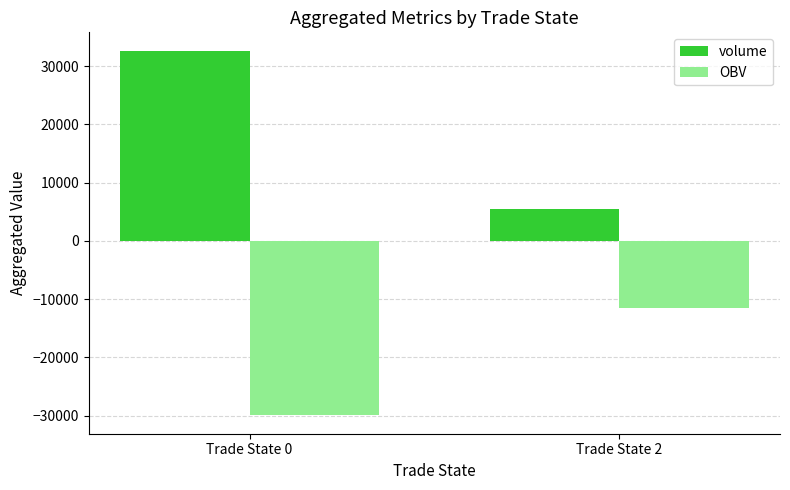

At how many categories does at least one series exceed 9693?

1